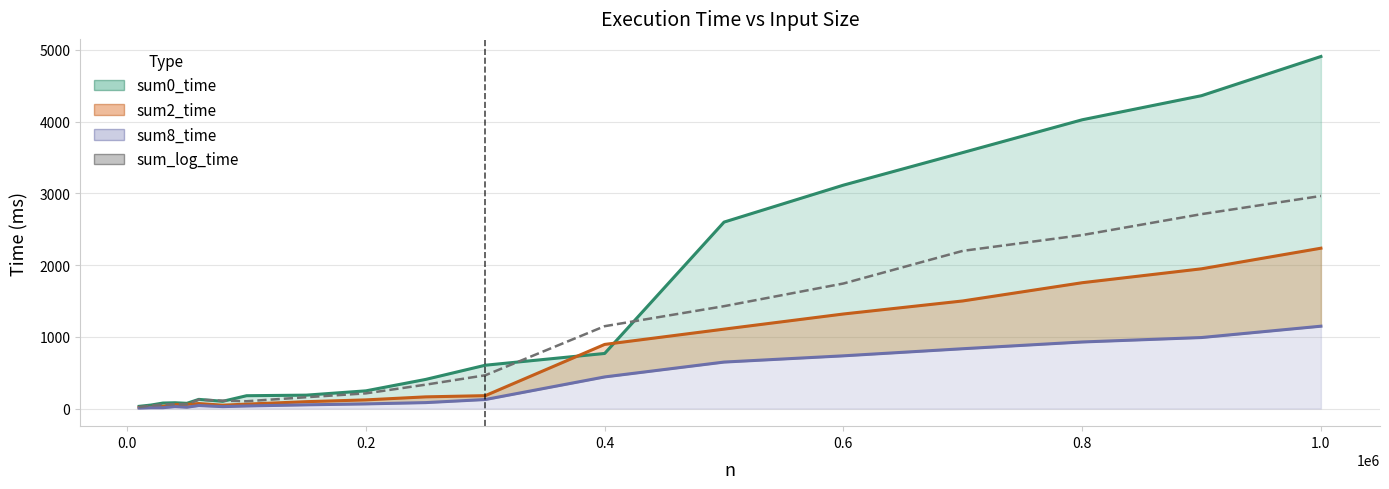

In sum0_time line, how many points are lower than both neighbors (excluding endpoints)?

2